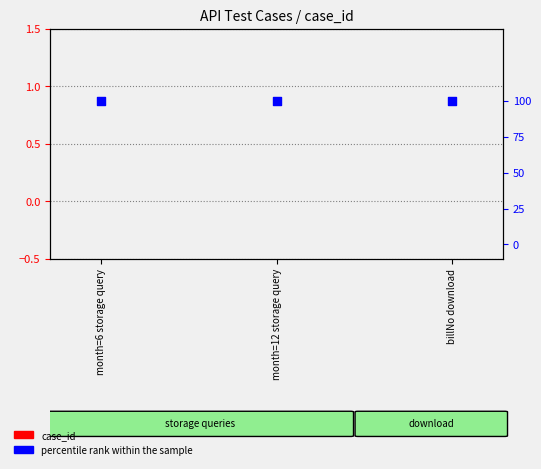

At how many categories does at least one series exceed 26?

3